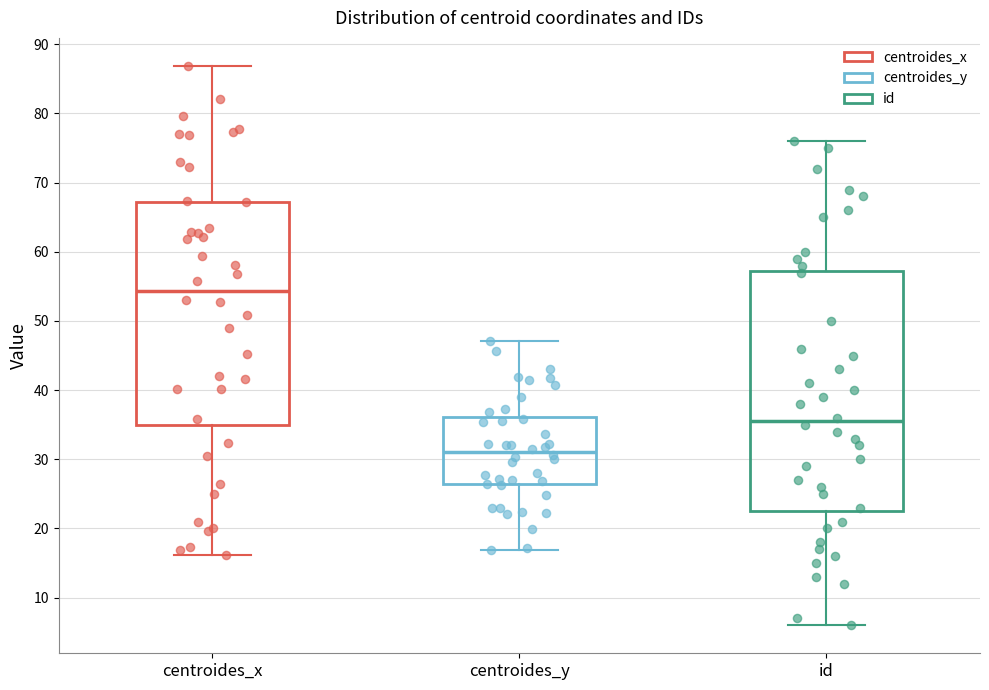

Where does the lower whisker of the box for centroides_y end on the y-axis? The values are not printed on the chart, so give them approximately, as read against the axis.

17